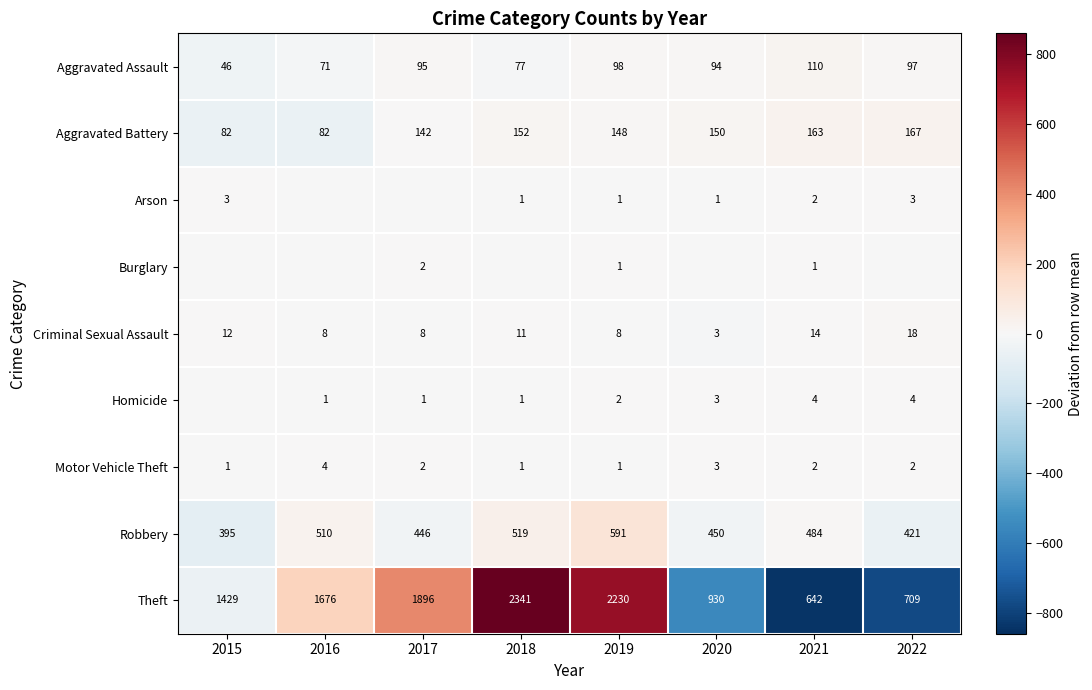

Is the value of Arson at 2020 greater than the value of Burglary at 2017?

No